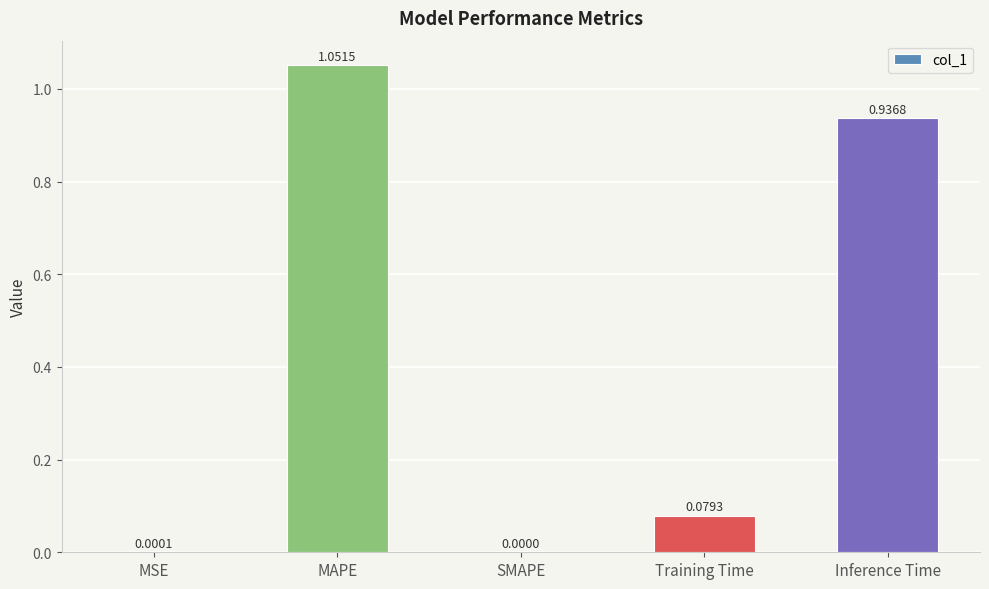

At which label is the value closest to 0?

SMAPE